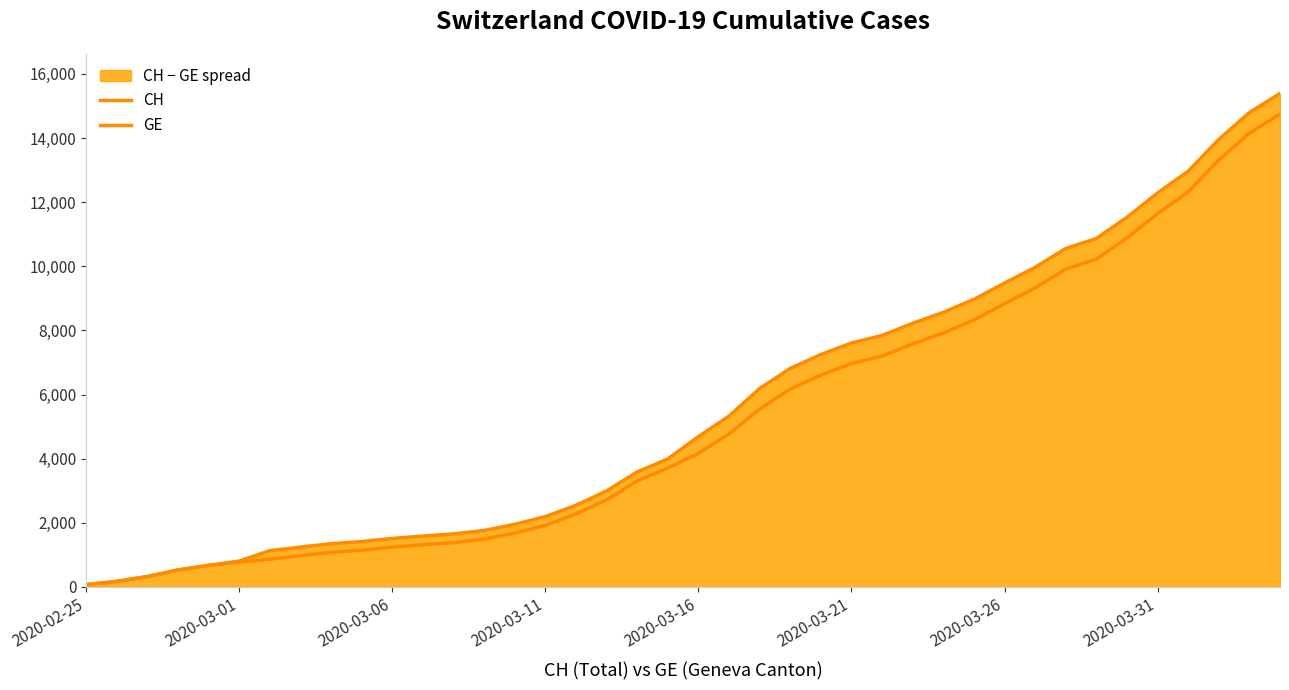

What is the sum of the CH values at 23 and 16?

9366